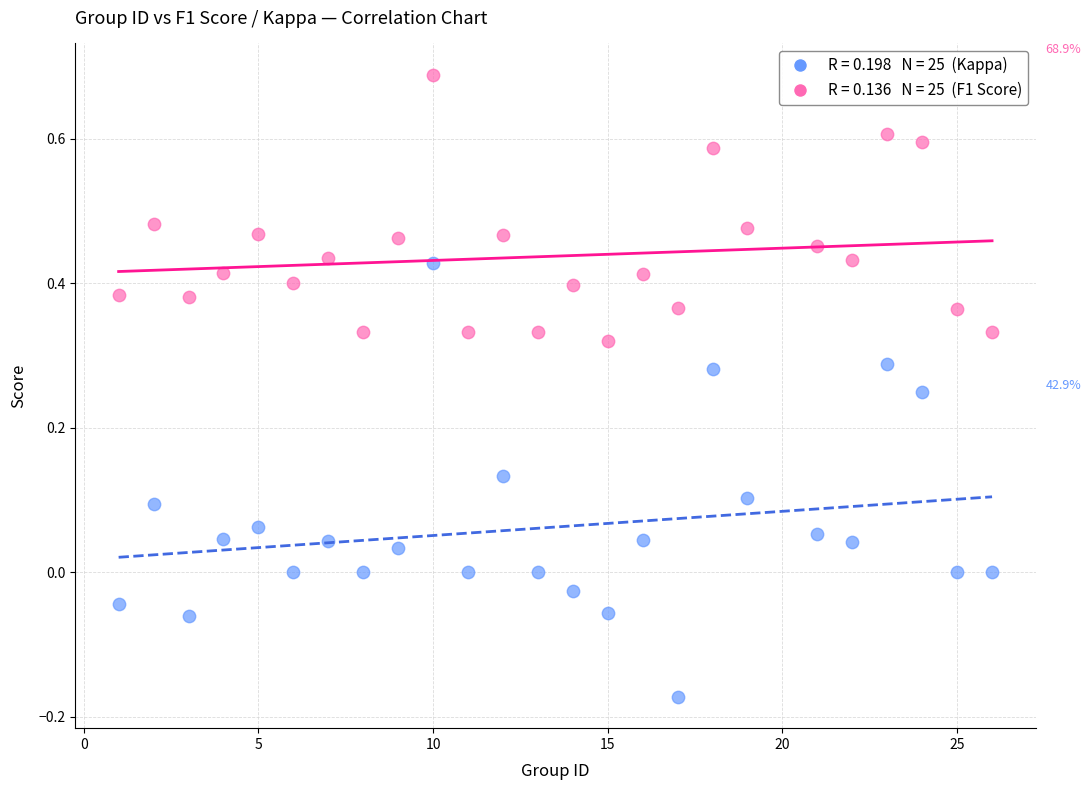

Across all data points, what is the range of Y values (max minus min)?

0.9